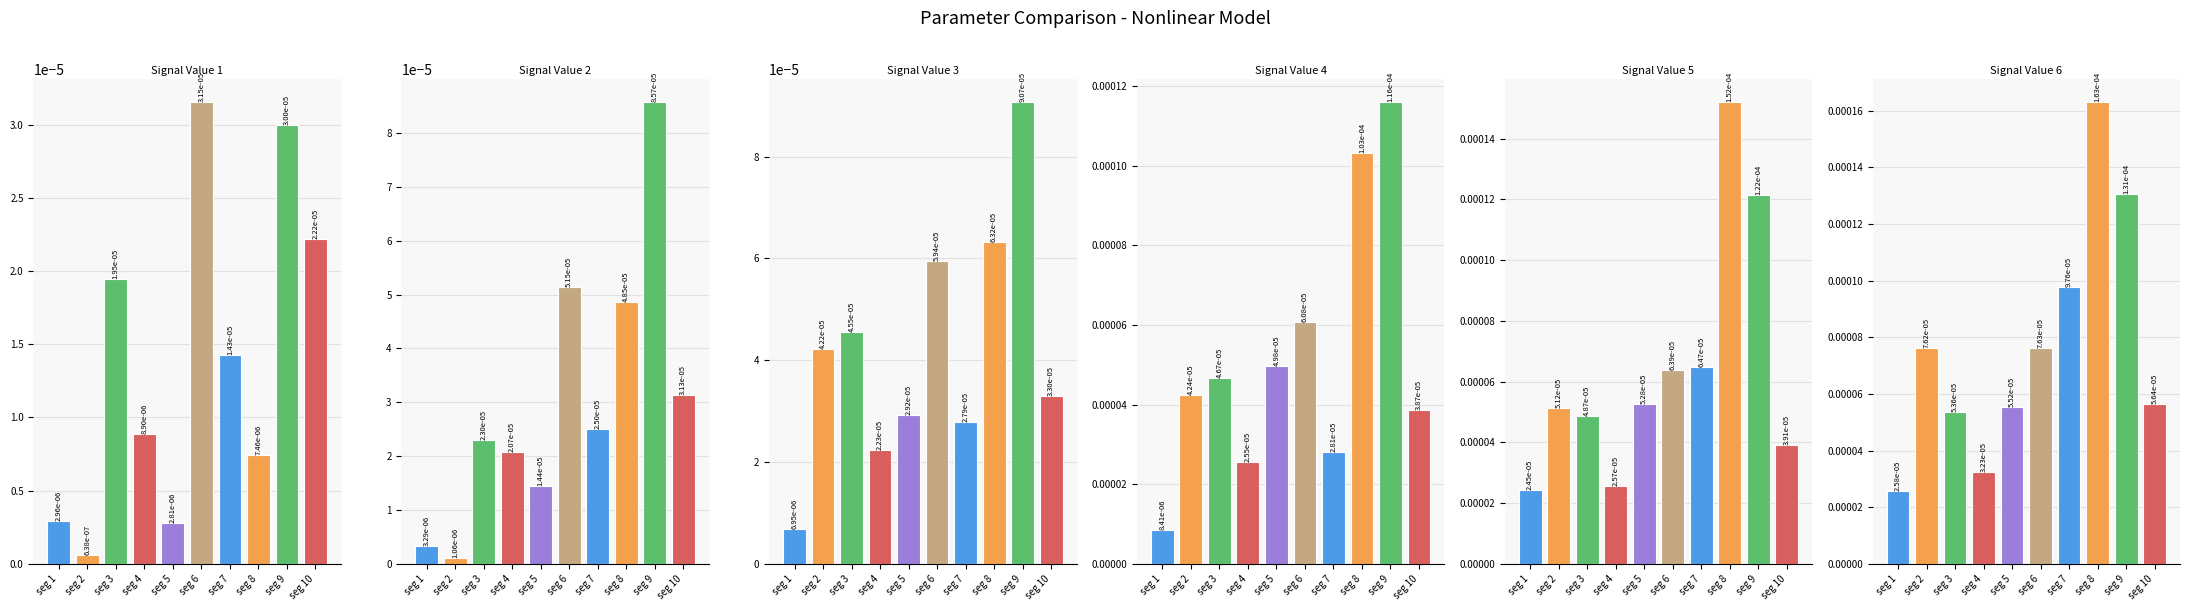

How many groups of bars are there?

10